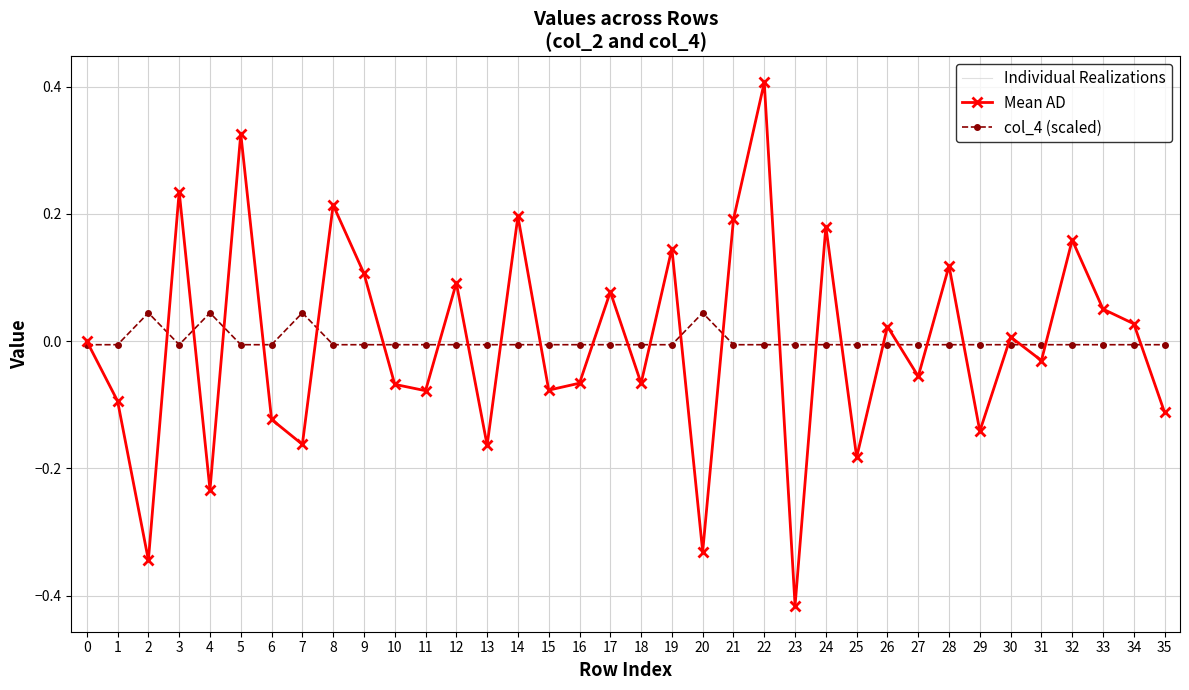

The value of col_4 (scaled) at 29 is -0.0. True or false?

True